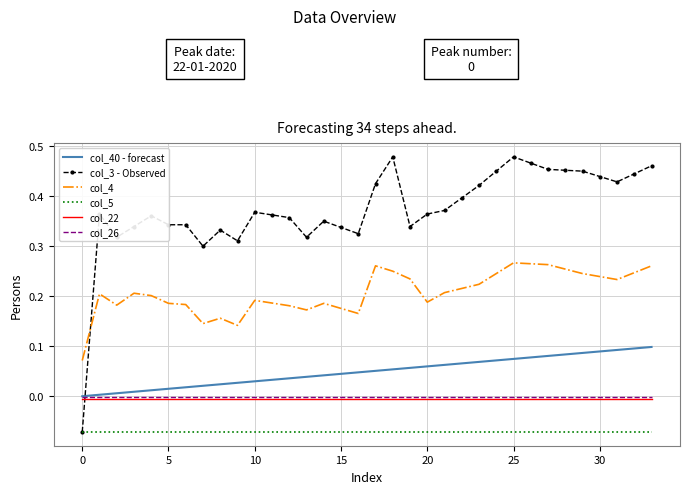

Which series has the largest total across all categories?

col_3 - Observed